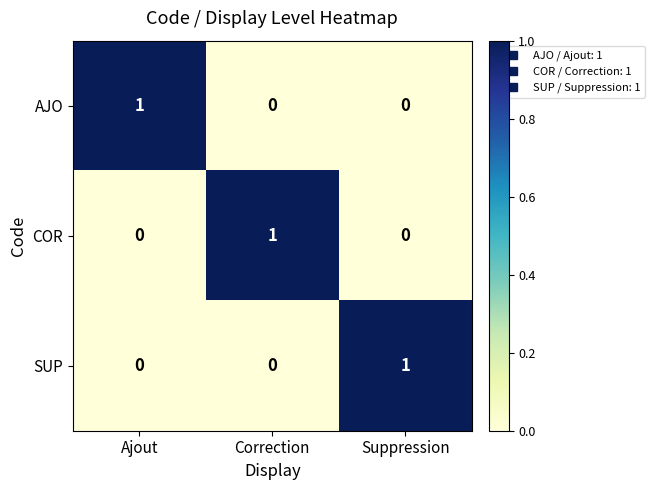

At how many categories does at least one series exceed 0?

3